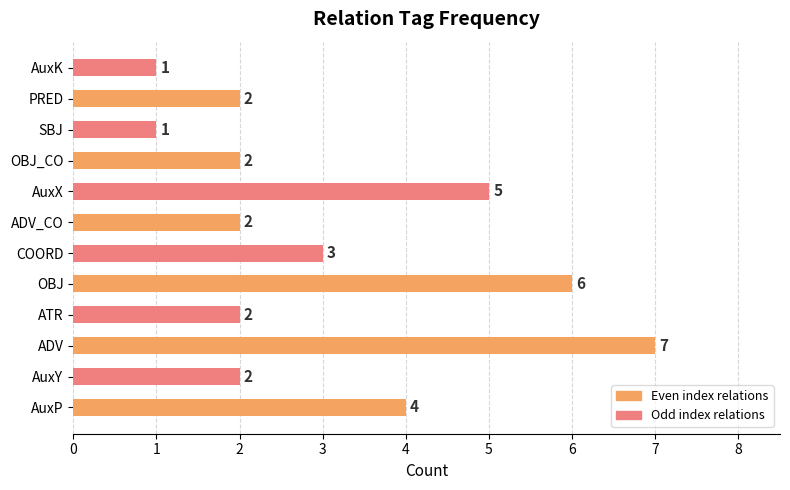

The chart shows a value of 3 at COORD. True or false?

True